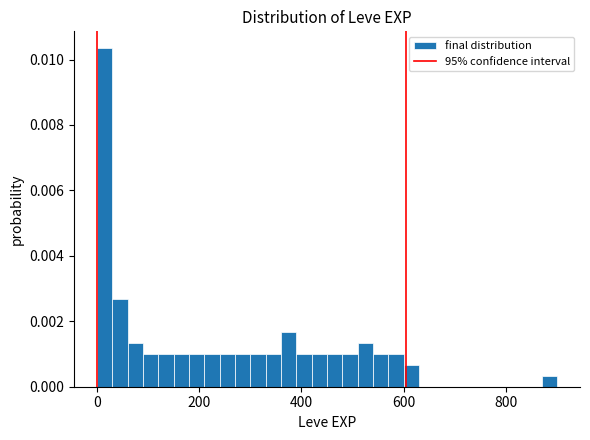

Read against the x-axis, roughly where is the centre of the tallest bar?

20